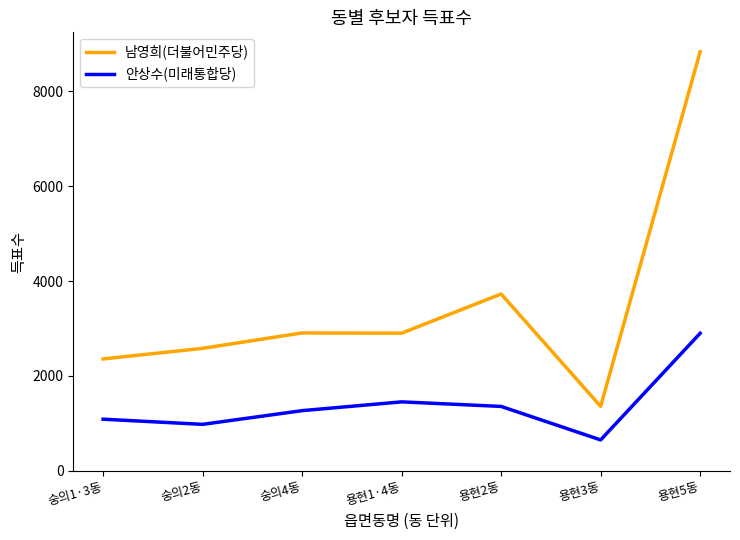

Where is 남영희(더불어민주당) nearest to the value 5095?

용현2동